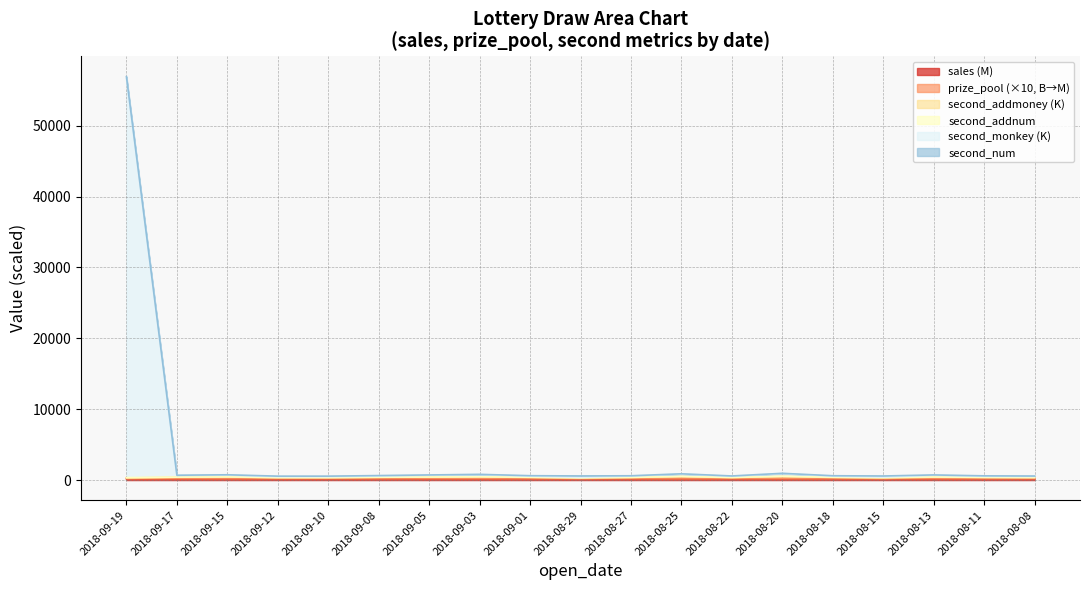

At which category does sales reach its first local peak?

2018-09-15